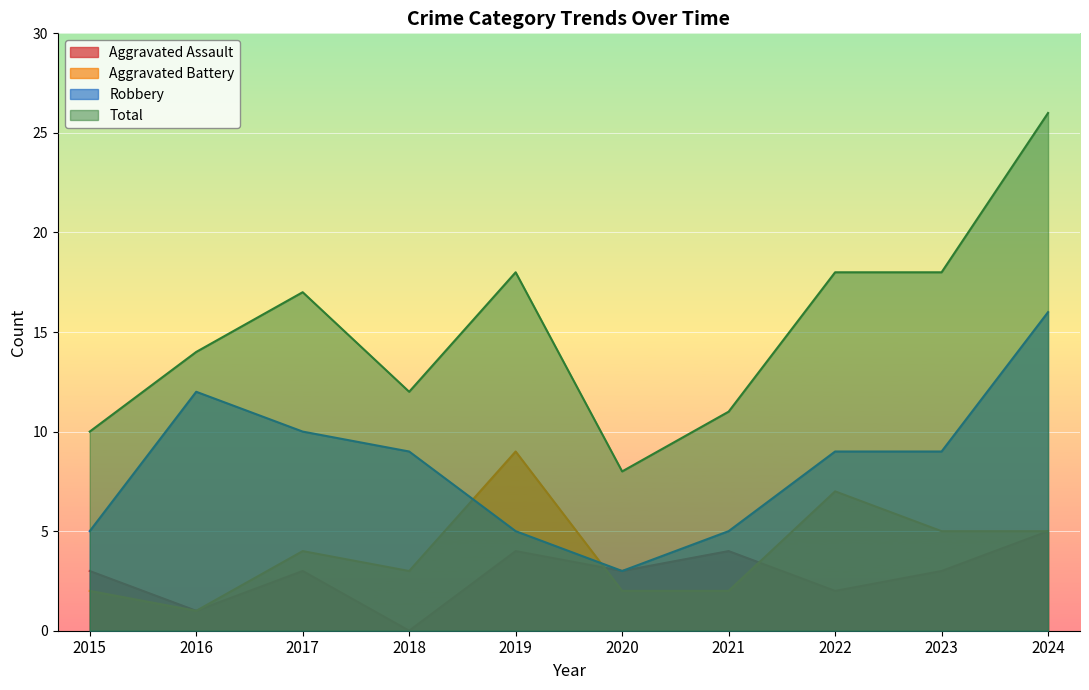

What is the lowest value of the Aggravated Battery series?

1